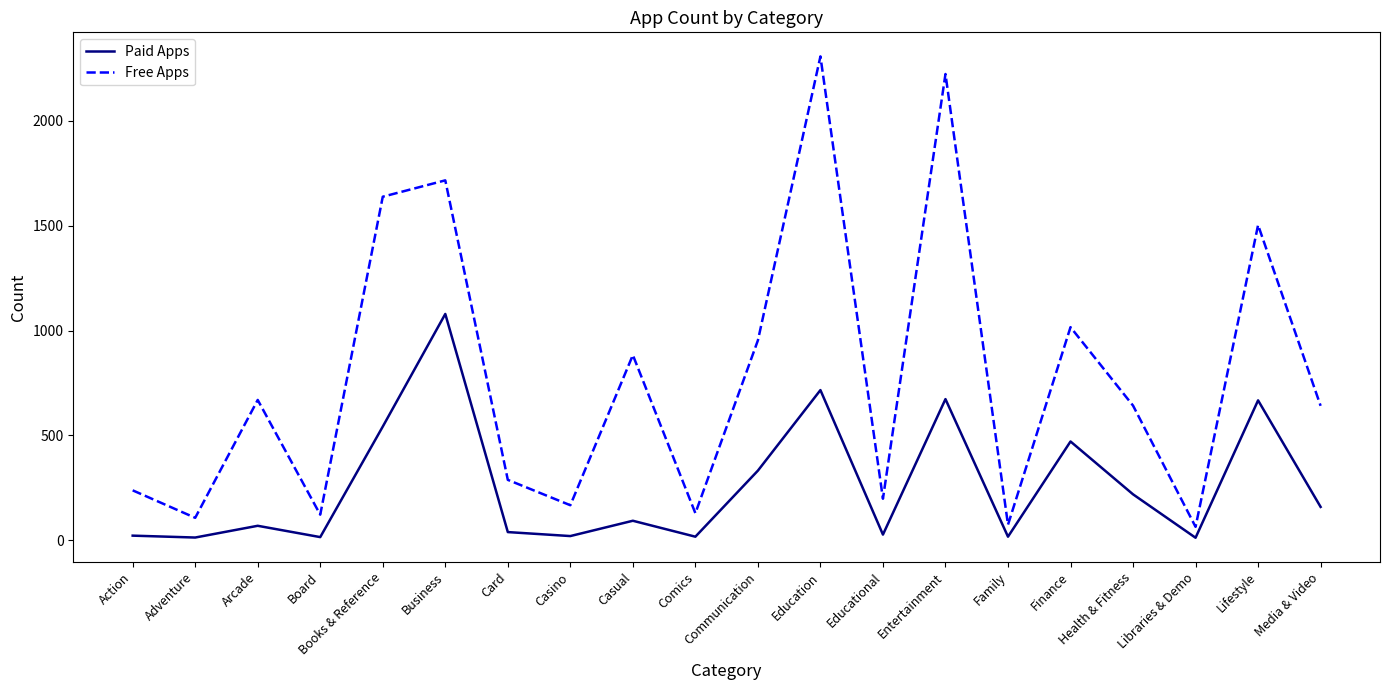

What is the difference between the second highest and minimum values in the Paid Apps series?

704